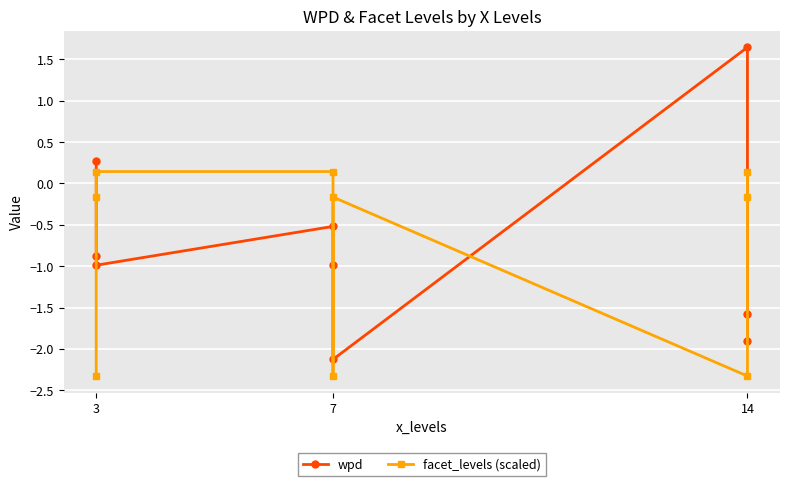

Which series changed the most between 3 and 7?

facet_levels (scaled)